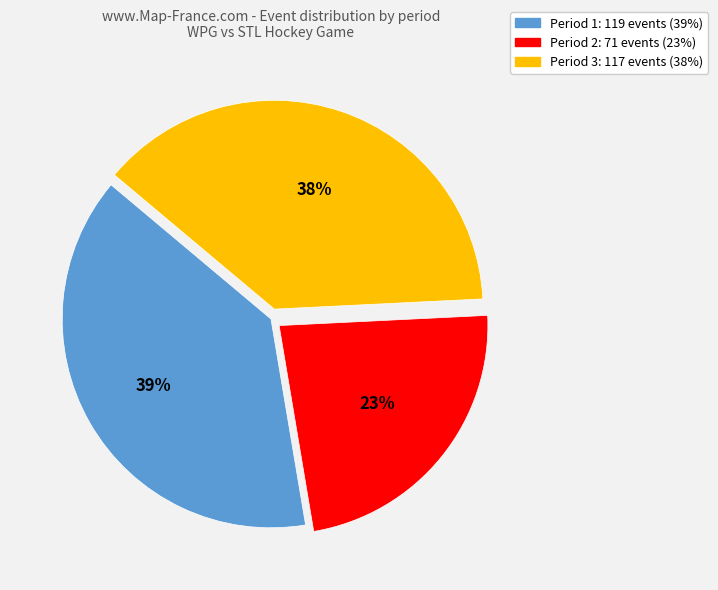

What percentage is the Period 2 slice, to the nearest percent?

23%